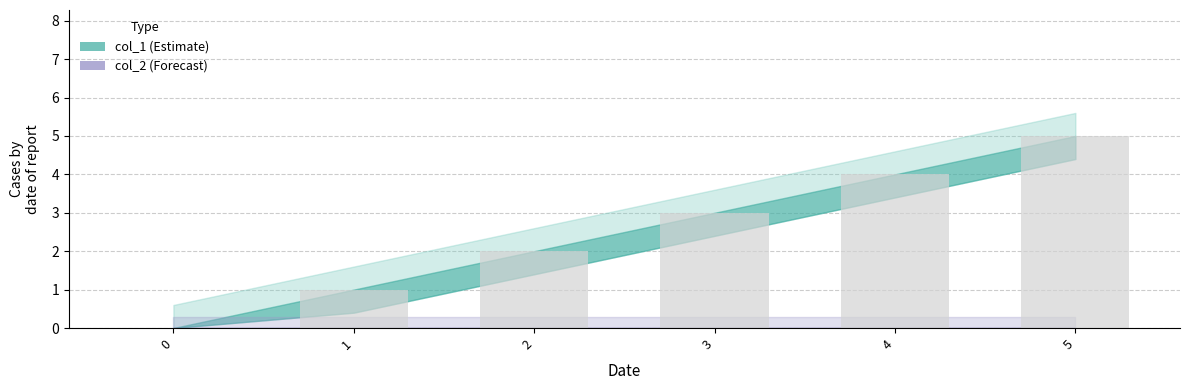

At which label is the value closest to 2?

2